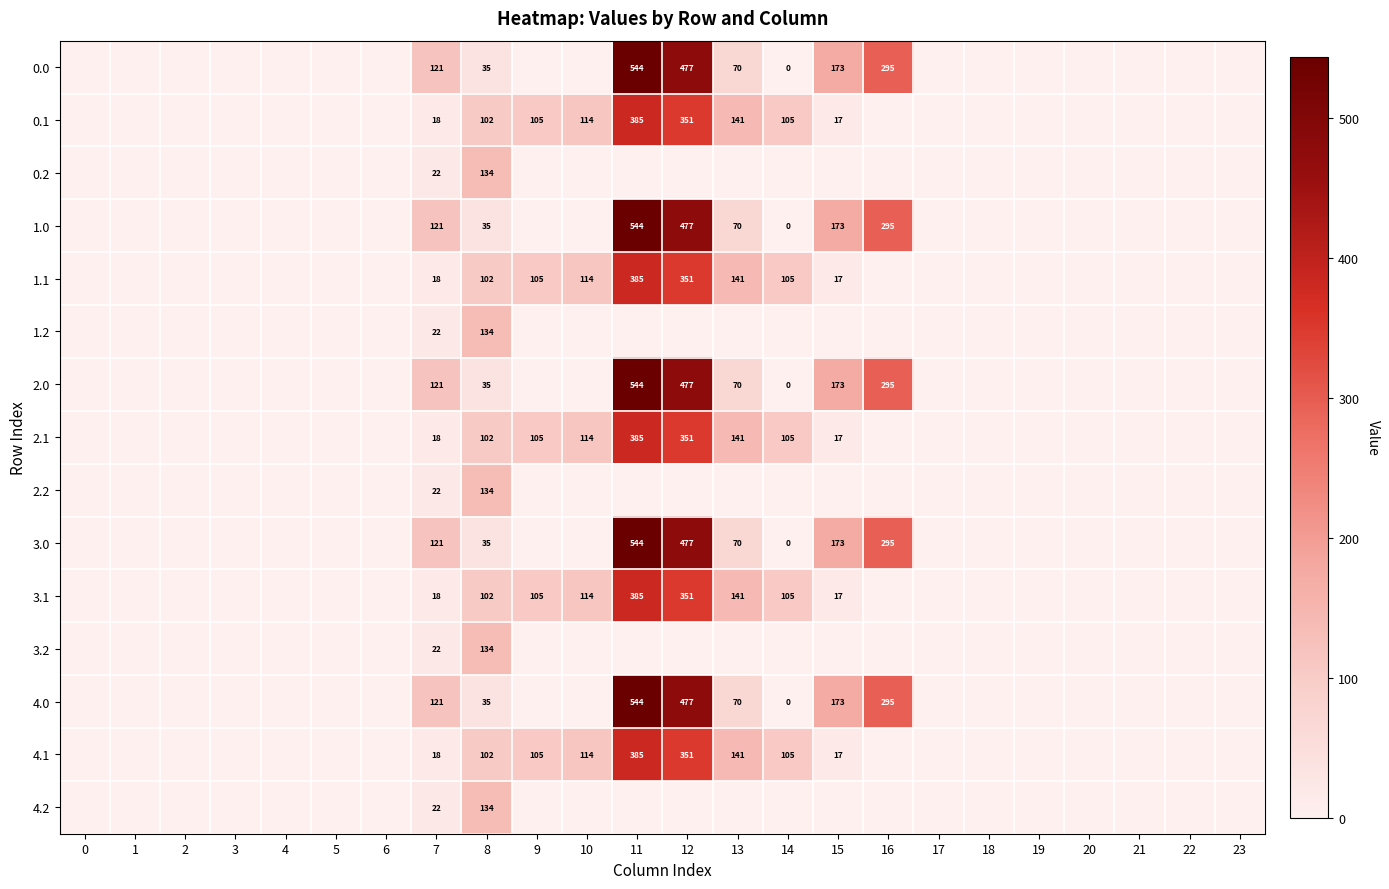

The value of 3.2 at 8 is 134. True or false?

True